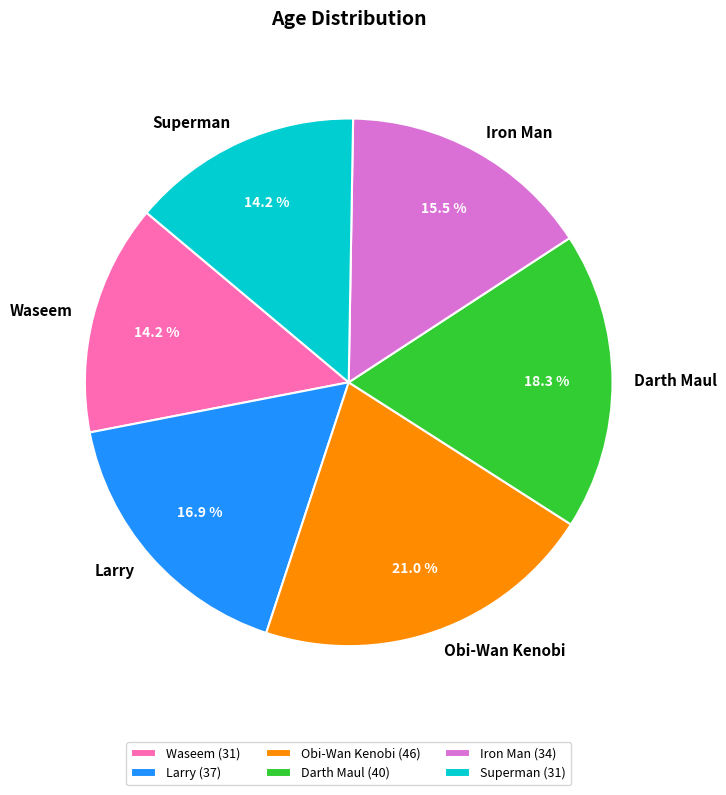

Which slice is the largest?

Obi-Wan Kenobi